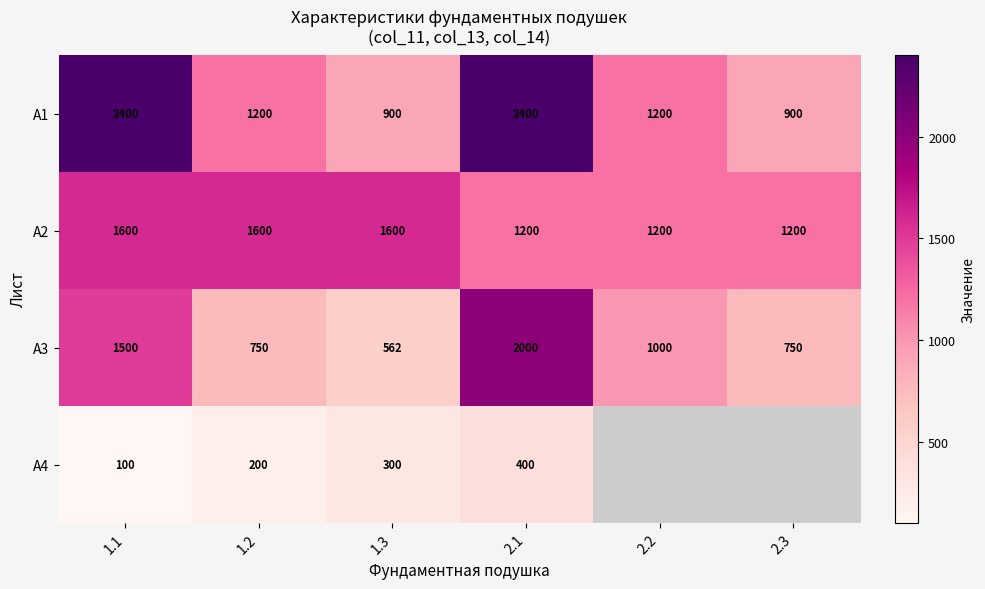

The А3 series shows 750 at 2.3. True or false?

True